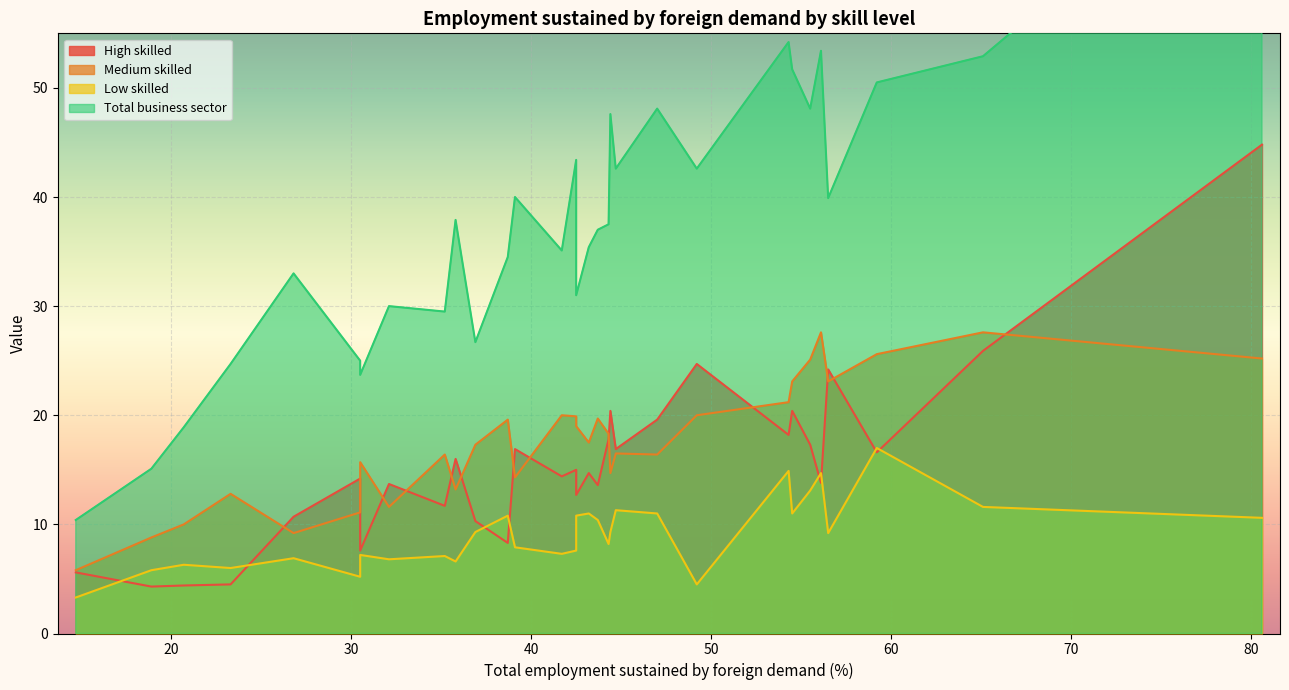

How many lines are shown in the chart?

4